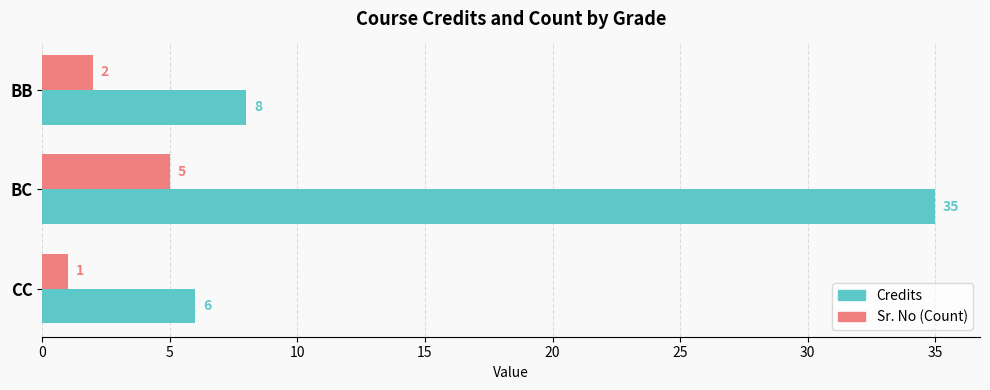

What is the sum of the Sr. No (Count) values at CC and BB?

3